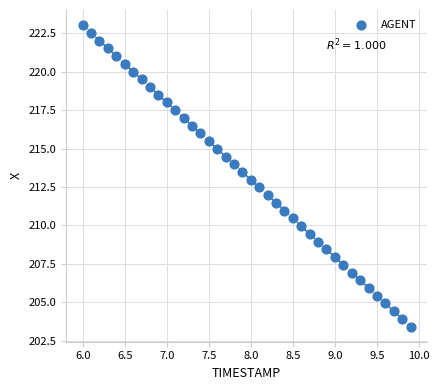

What is the range of Y values (max minus min)?

19.6